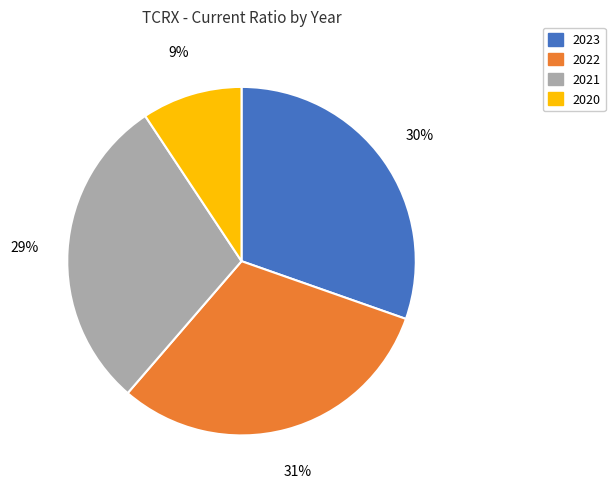

Is 2022 the majority of the pie?

No